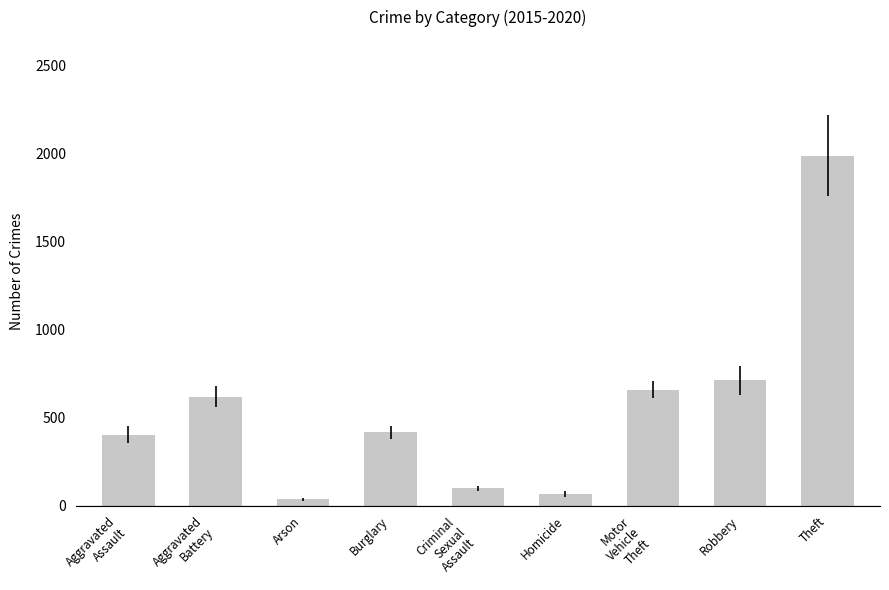

What is the average value?

556.9